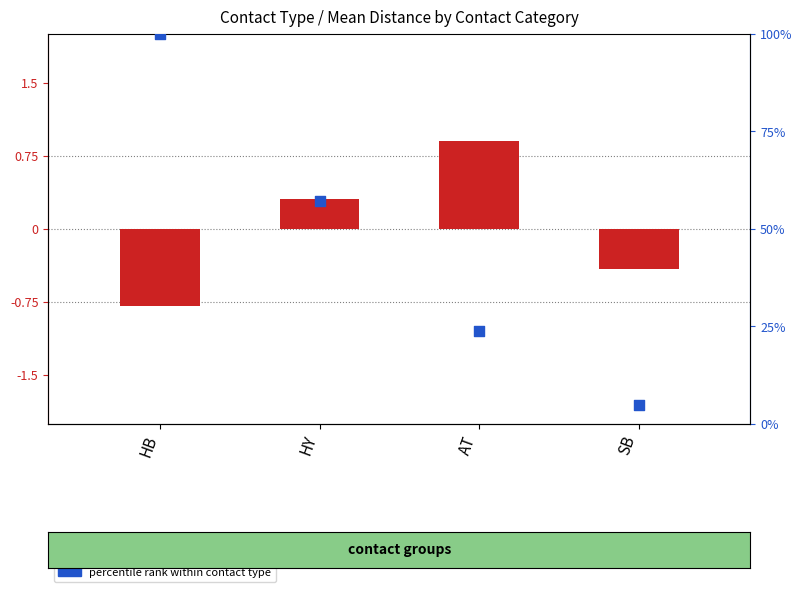

Is the value of mean dist (centered) at HB greater than the value of percentile rank within contact type at HY?

No